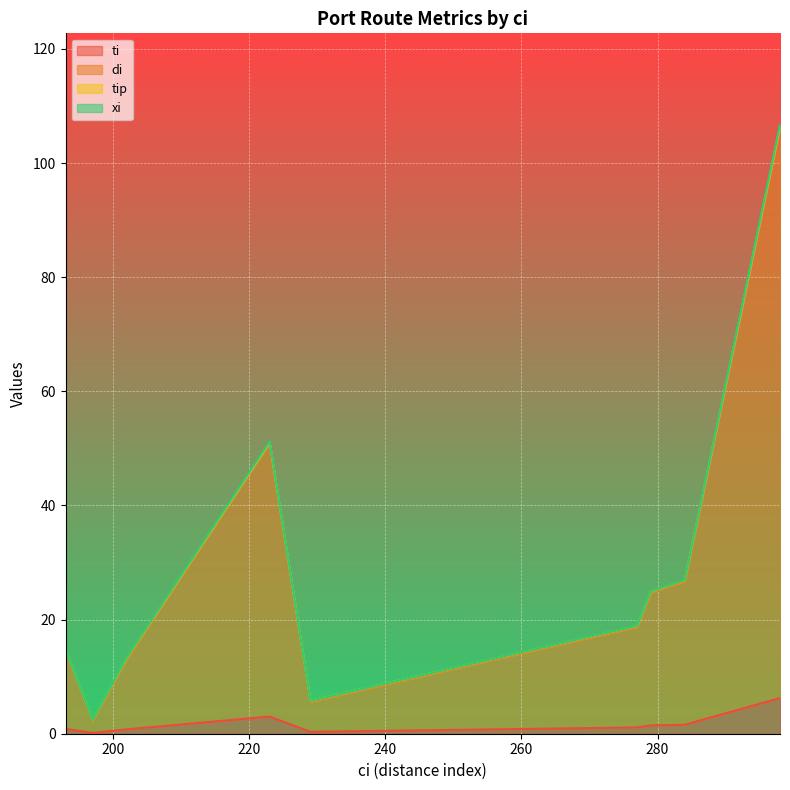

What is the greatest value displayed?

106.2